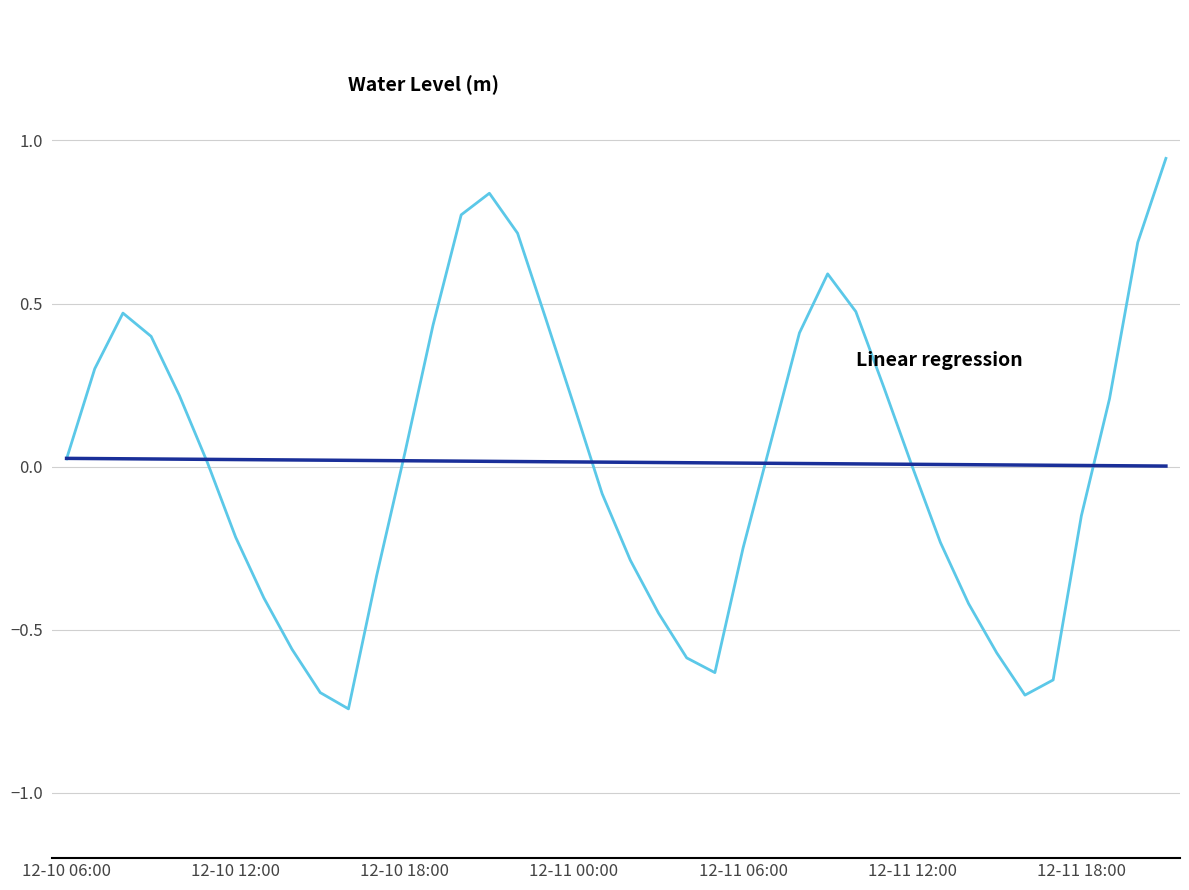

Is this an area chart (filled region under the line)?

No